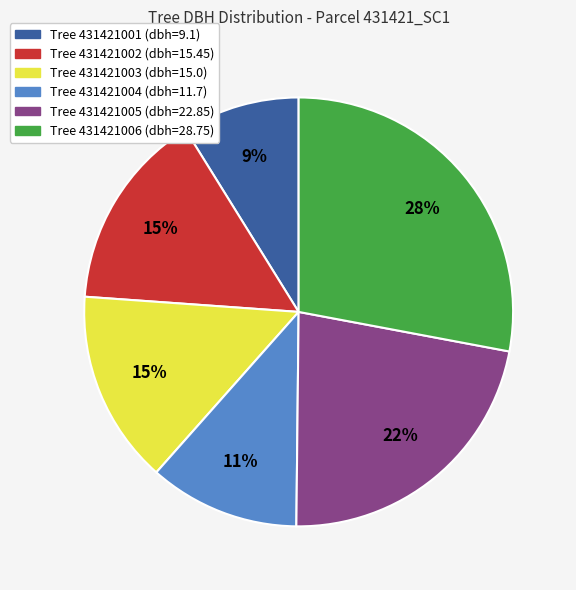

To the nearest percent, what is the difference between the largest and smallest slice percentages?

19%